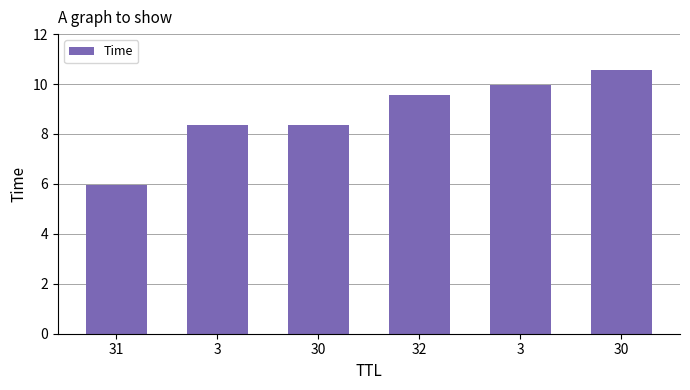

Read the value at 30.

10.6